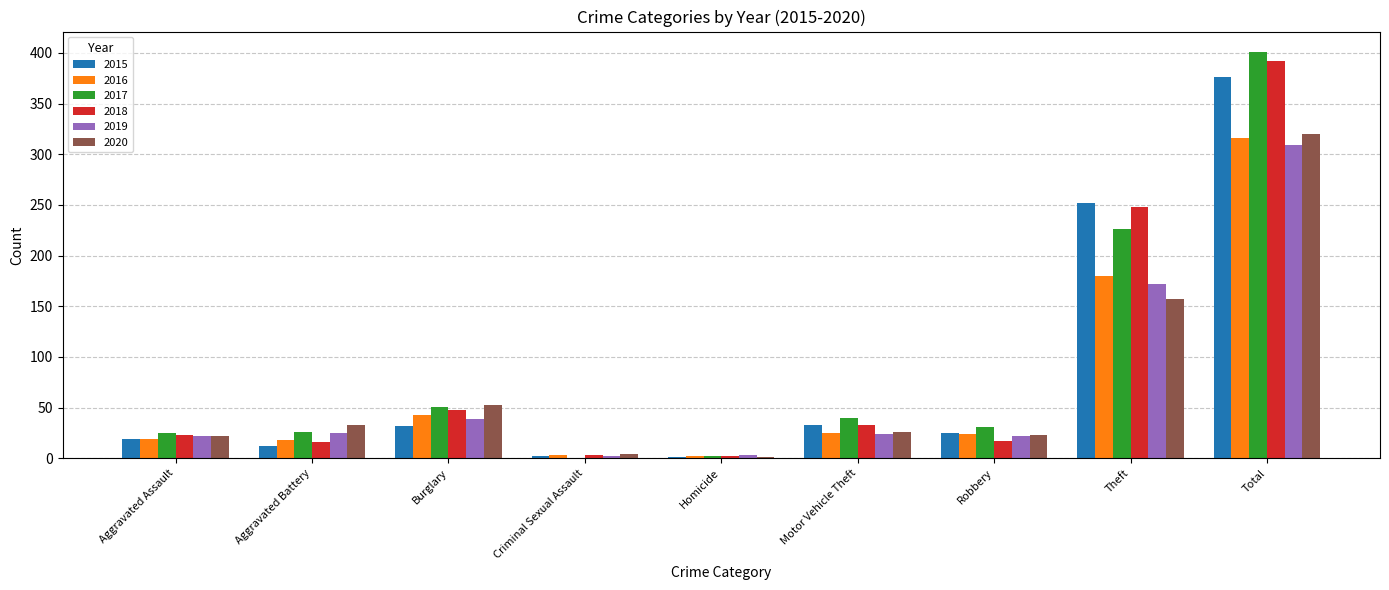

What is the difference between the 2017 values at Theft and Motor Vehicle Theft?

186